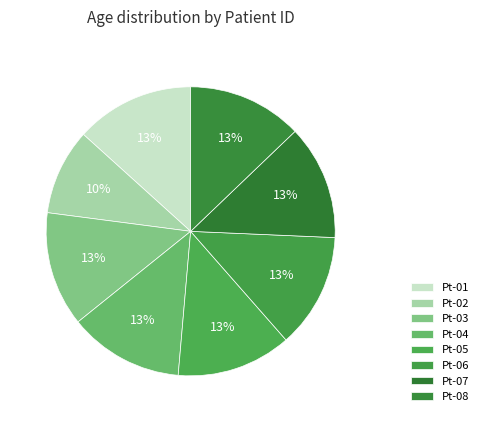

How many slices are in this pie chart?

8